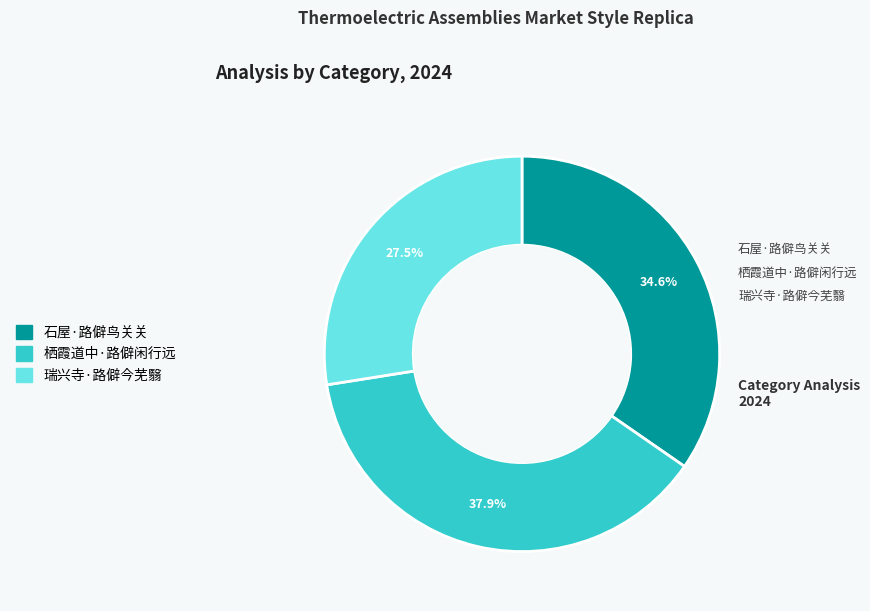

Which category has the smallest portion of the pie?

瑞兴寺·路僻今芜翳